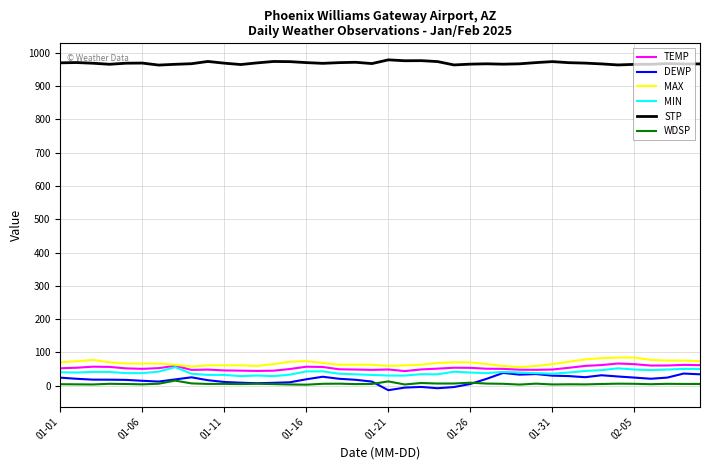

What is the sum of all WDSP values?

212.5